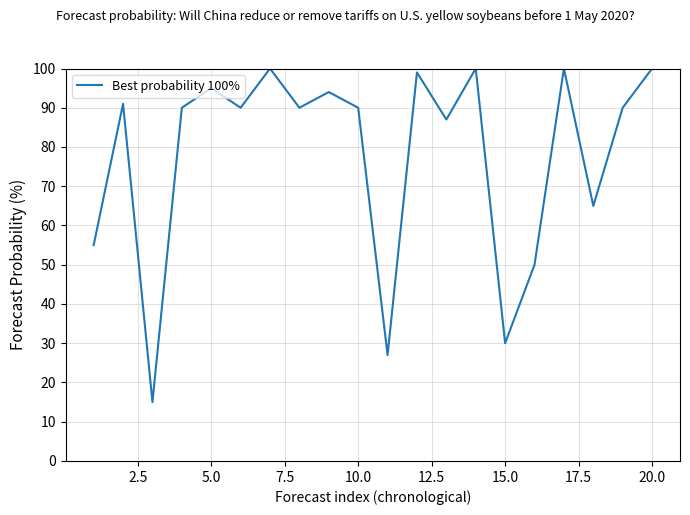

What is the smallest value displayed?

15